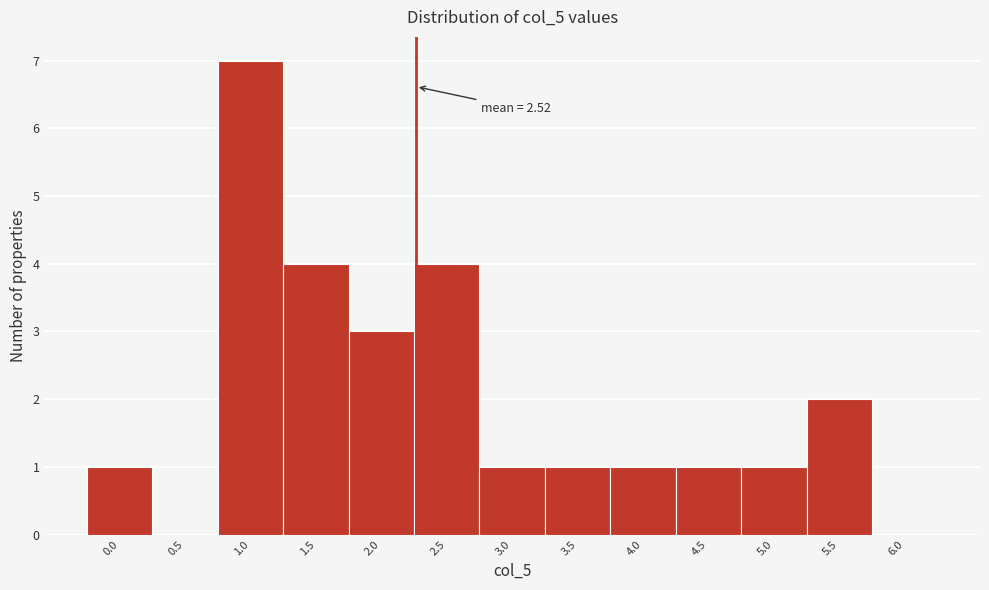

Reading left to right, what are all the values shown in this chart?

0.0=1	0.5=0	1.0=7	1.5=4	2.0=3	2.5=4	3.0=1	3.5=1	4.0=1	4.5=1	5.0=1	5.5=2	6.0=0